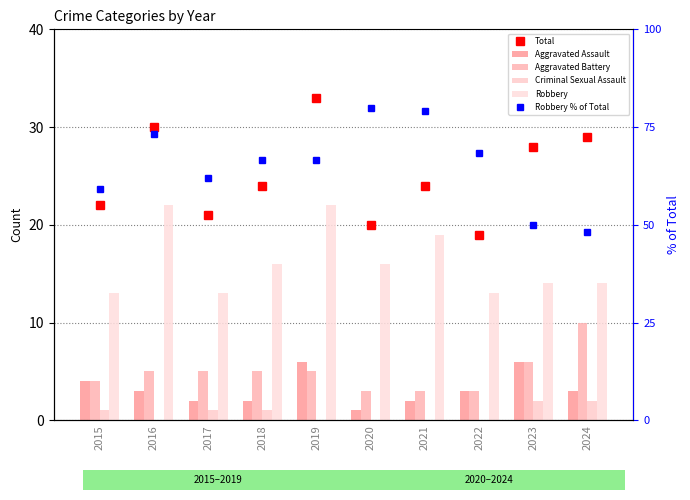

Reading left to right, what are all the values shown in this chart?

Total: 22.0	30.0	21.0	24.0	33.0	20.0	24.0	19.0	28.0	29.0
Aggravated Assault: 4.0	3.0	2.0	2.0	6.0	1.0	2.0	3.0	6.0	3.0
Aggravated Battery: 4.0	5.0	5.0	5.0	5.0	3.0	3.0	3.0	6.0	10.0
Criminal Sexual Assault: 1.0	0.0	1.0	1.0	0.0	0.0	0.0	0.0	2.0	2.0
Robbery: 13.0	22.0	13.0	16.0	22.0	16.0	19.0	13.0	14.0	14.0
Robbery % of Total: 59.1	73.3	61.9	66.7	66.7	80.0	79.2	68.4	50.0	48.3